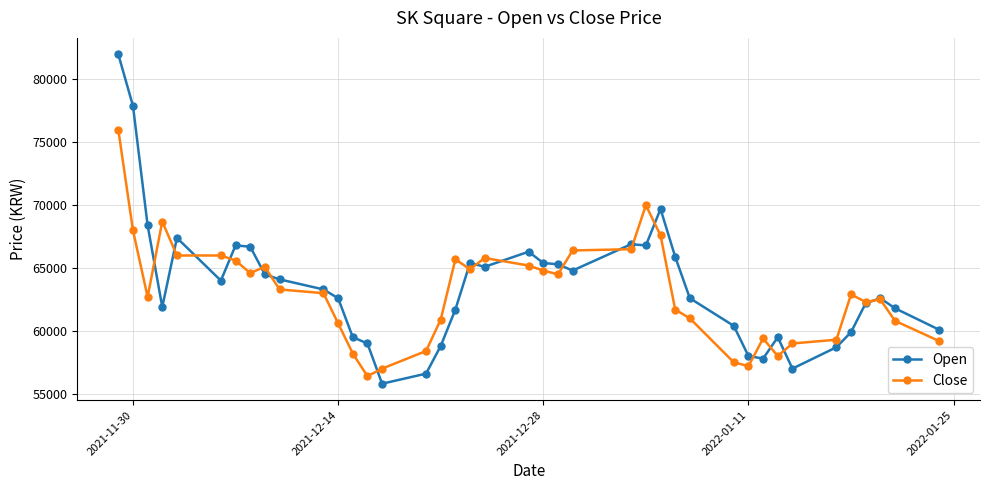

List the series in order of their overall mean, lowest first.

Close, Open